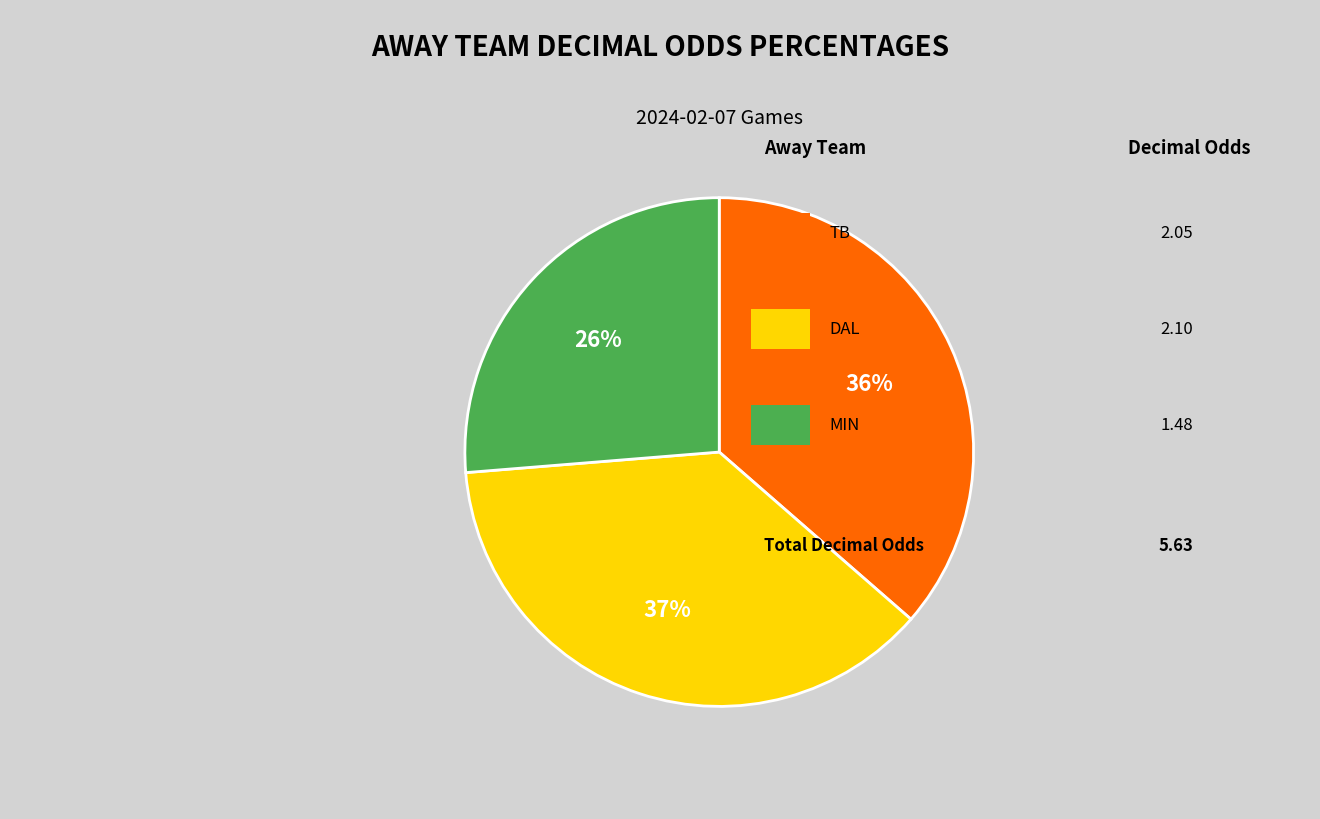

To the nearest percent, what is the average slice percentage?

33%